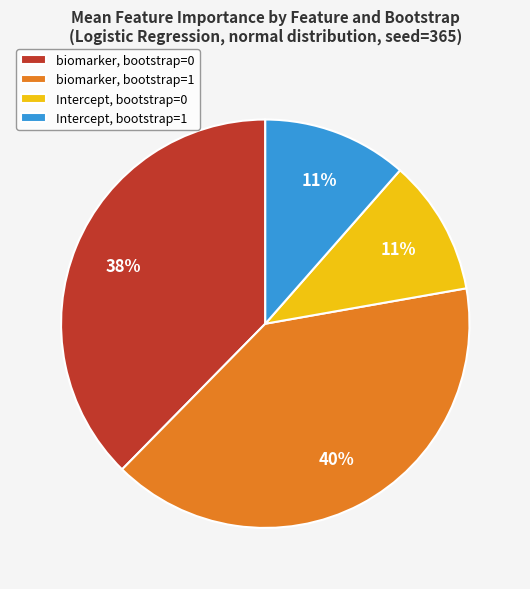

Is there a majority slice in this chart?

No